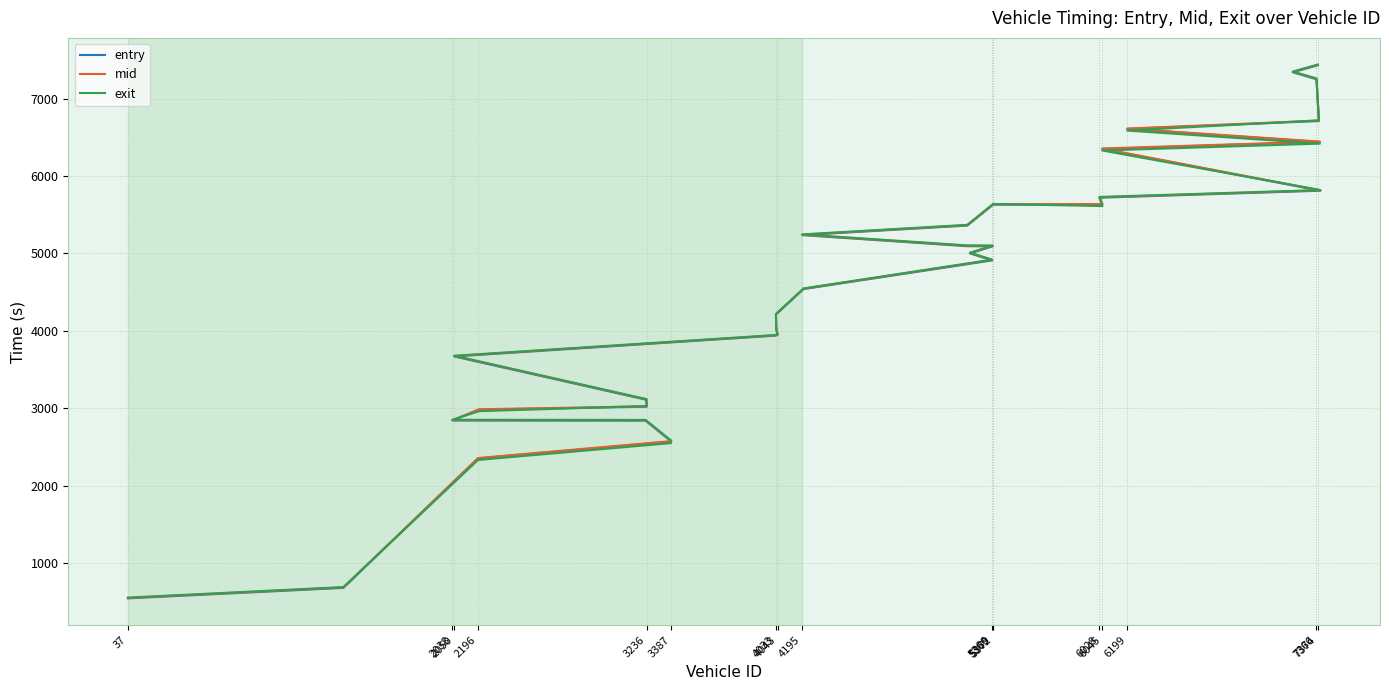

True or false: entry and mid intersect in this chart.

False